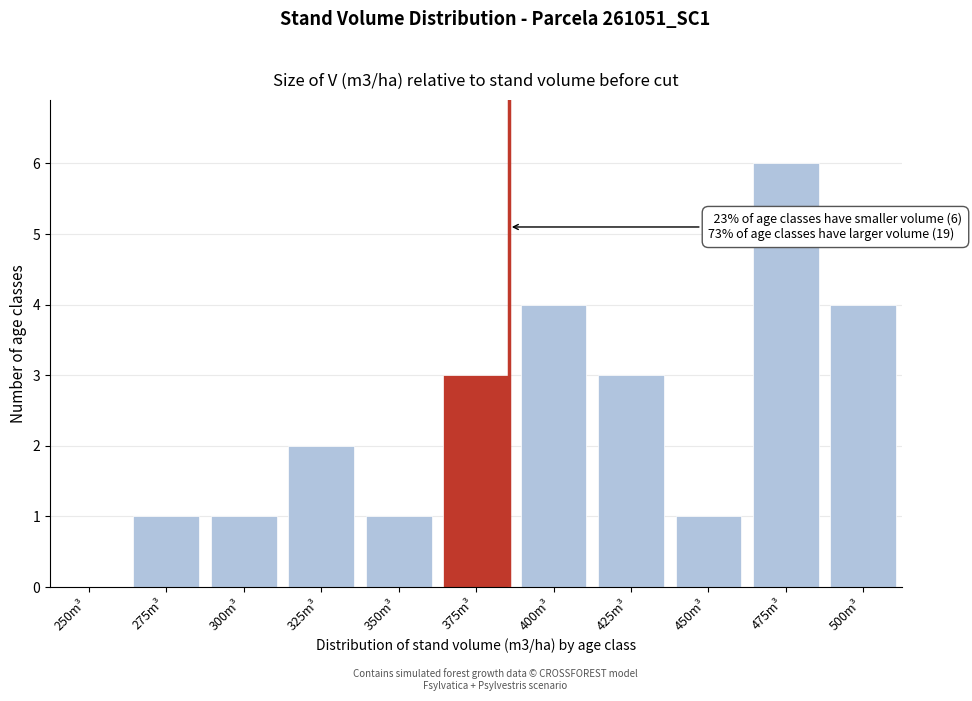

Reading left to right, what are all the values shown in this chart?

250m³=0	275m³=1	300m³=1	325m³=2	350m³=1	375m³=3	400m³=4	425m³=3	450m³=1	475m³=6	500m³=4